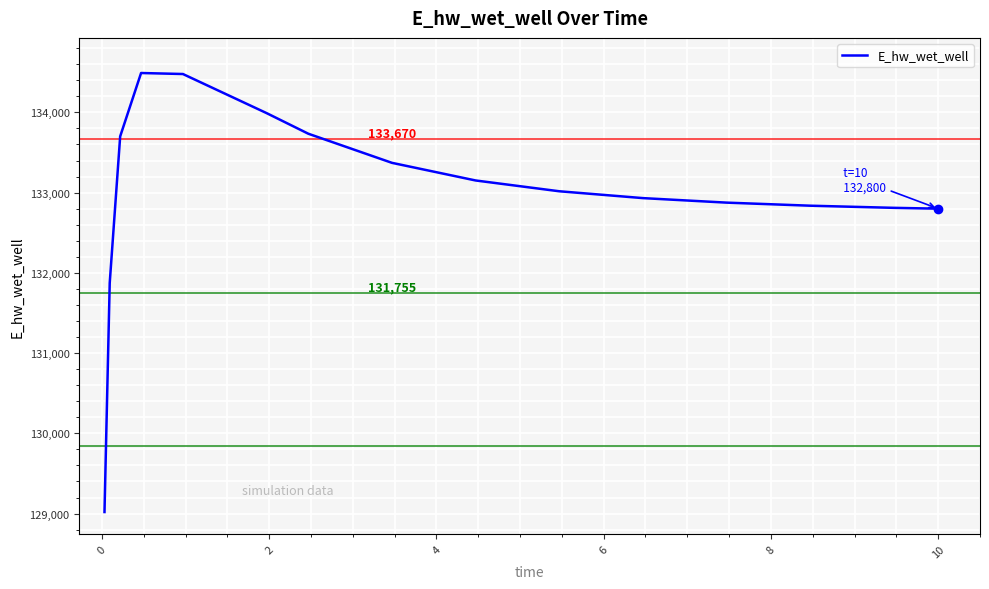

What is the minimum value shown in the chart?

129019.3